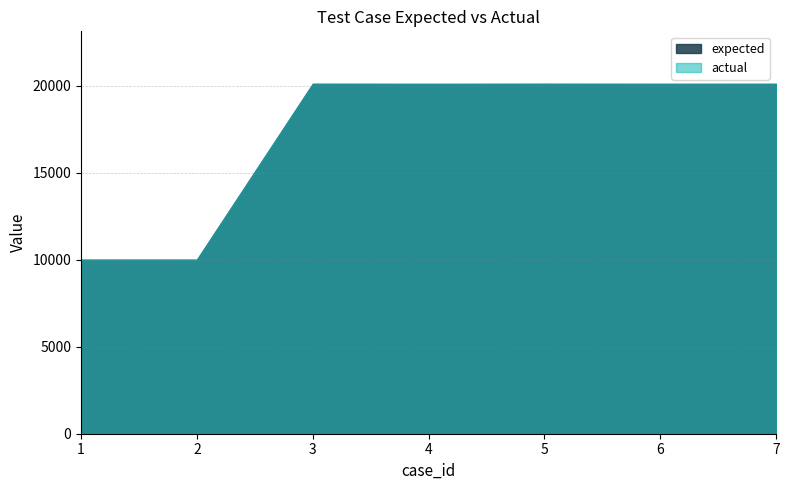

In actual, how many points are higher than both neighbors (excluding endpoints)?

2